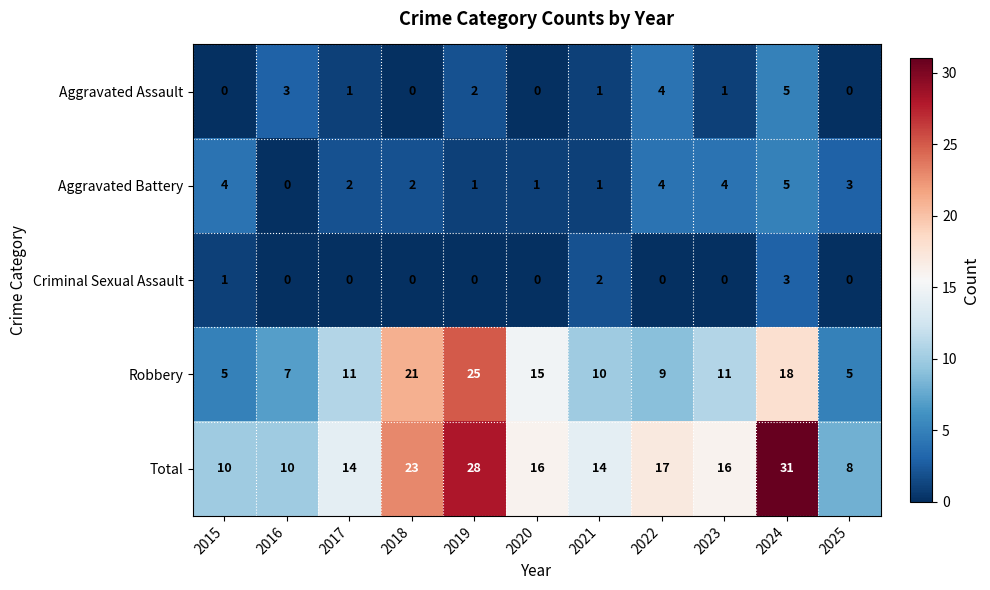

Rank the series at 2023 from lowest to highest value.

Criminal Sexual Assault, Aggravated Assault, Aggravated Battery, Robbery, Total